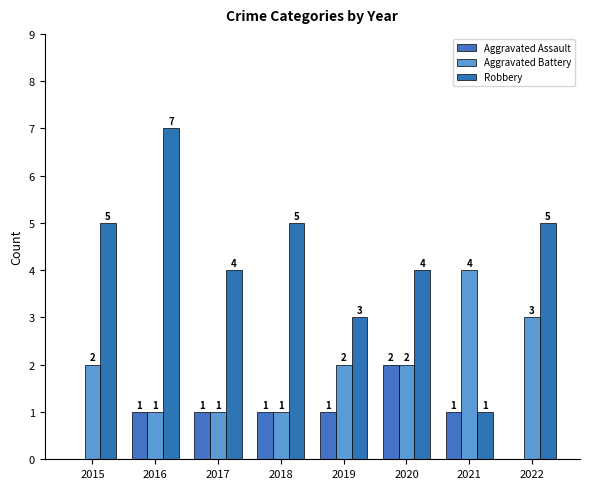

Are the bars horizontal?

No